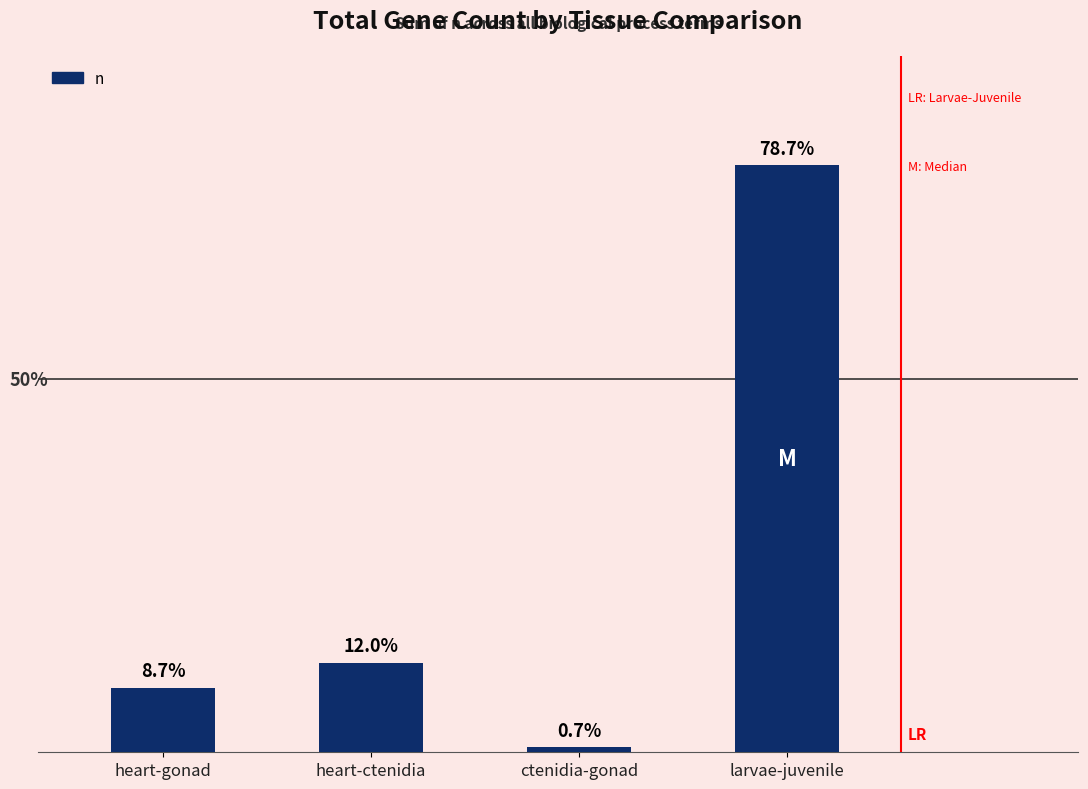

Are the bars horizontal?

No